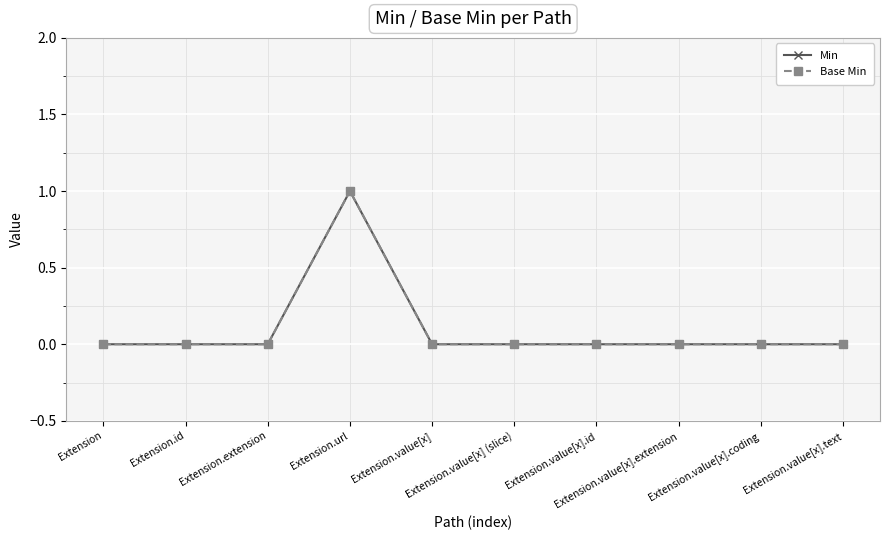

Is this an area chart (filled region under the line)?

No